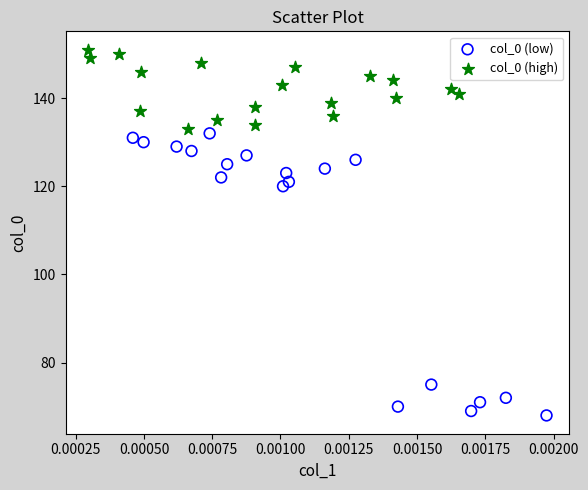

Which series reaches the minimum Y coordinate?

col_0 (low)